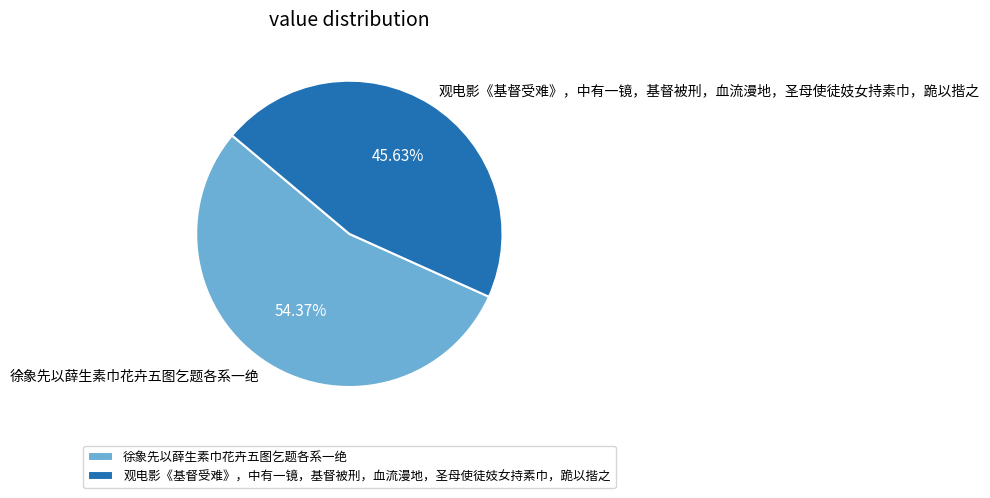

Combined, what portion of the pie is 观电影《基督受难》，中有一镜，基督被刑，血流漫地，圣母使徒妓女持素巾，跪以揩之 and 徐象先以薛生素巾花卉五图乞题各系一绝?

100.0%